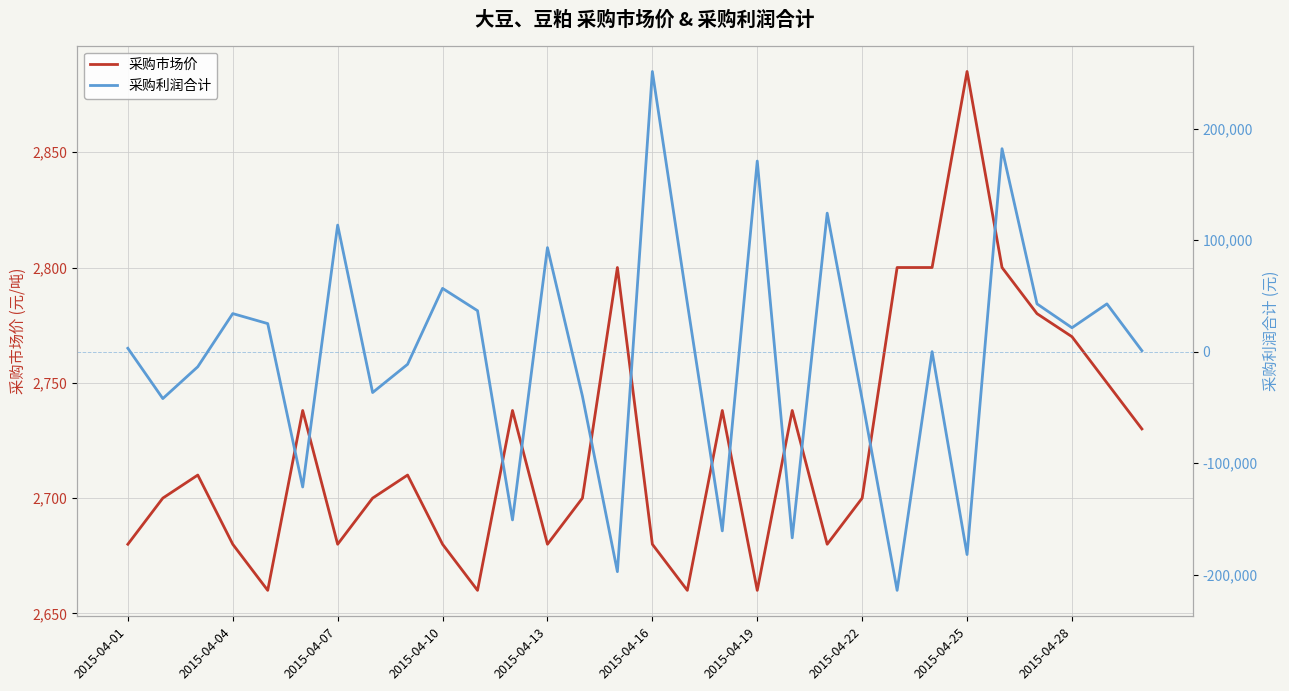

Which series ends up on top after the final intersection of 采购利润合计 and 采购市场价?

采购市场价